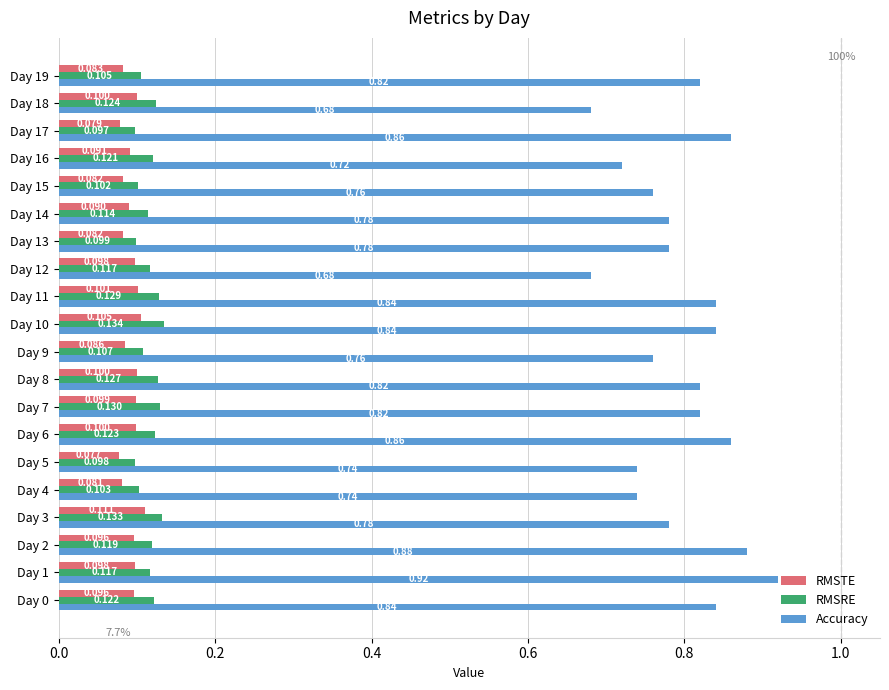

What is the maximum value for RMSRE?

0.1